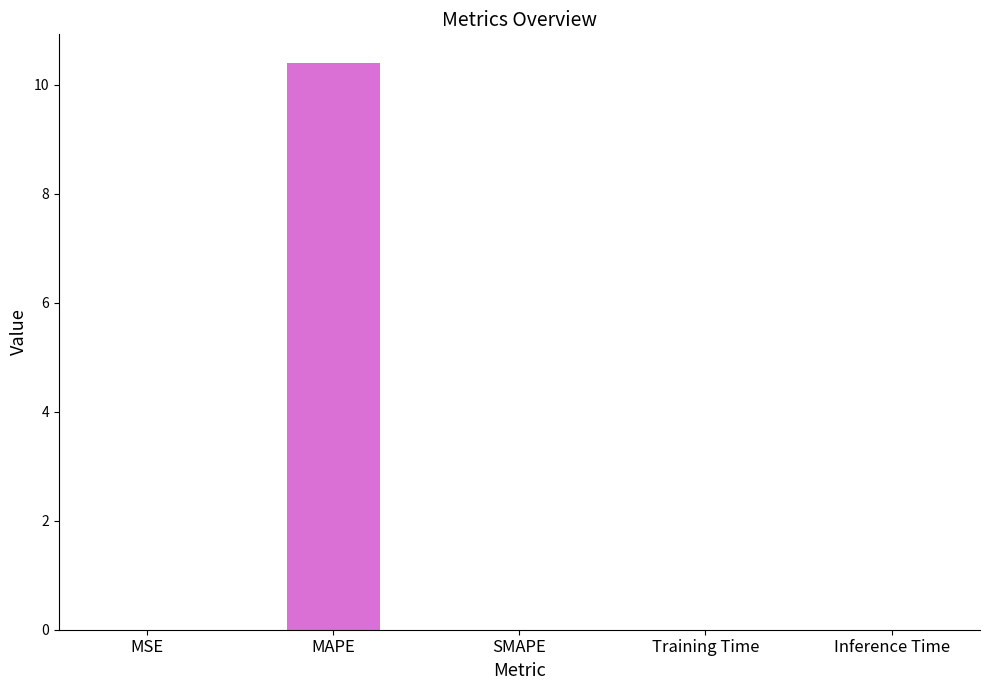

True or false: the data shows 5.7 at MAPE.

False